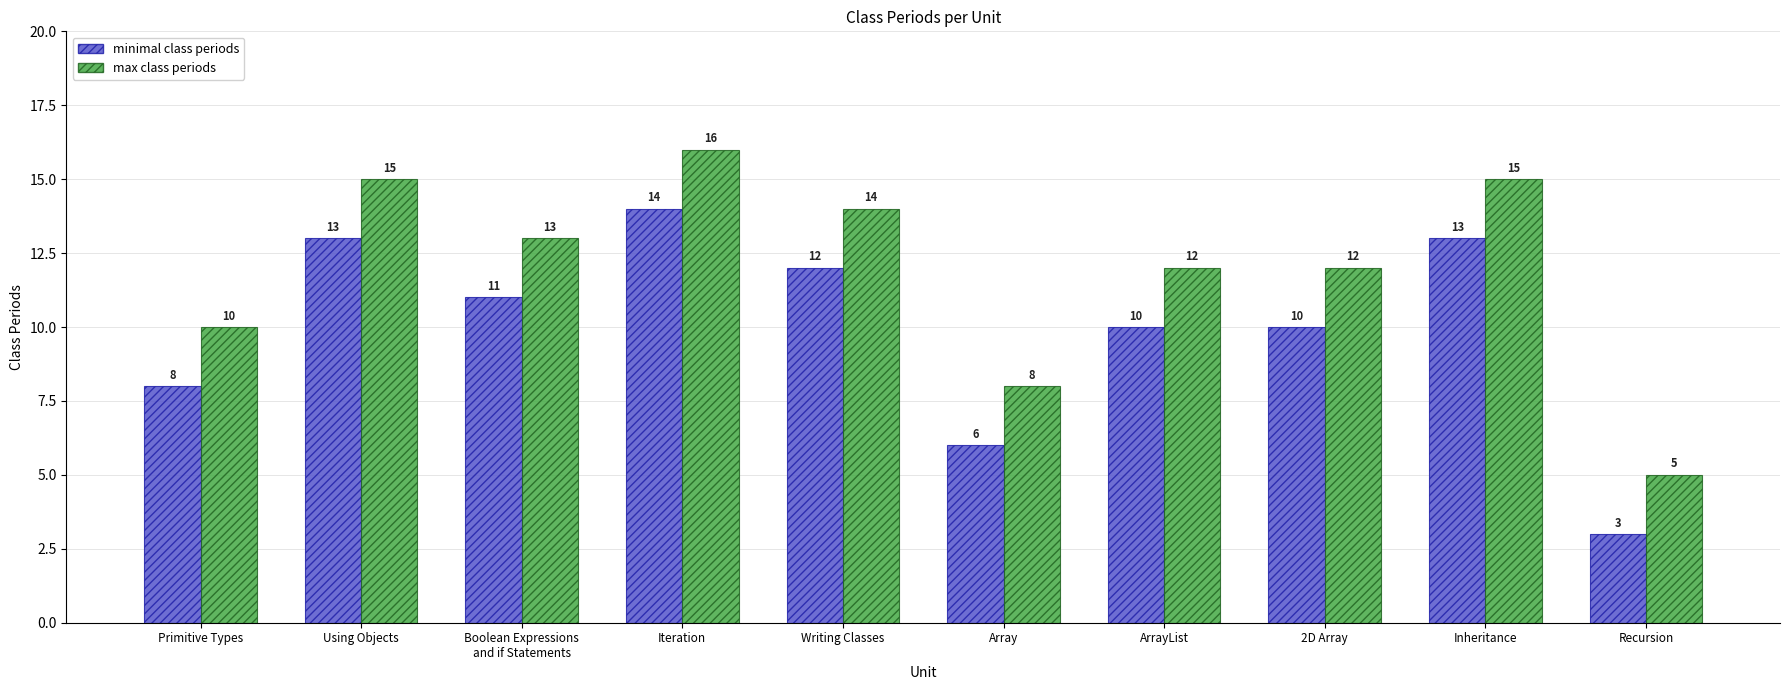

What is the maximum value for minimal class periods?

14